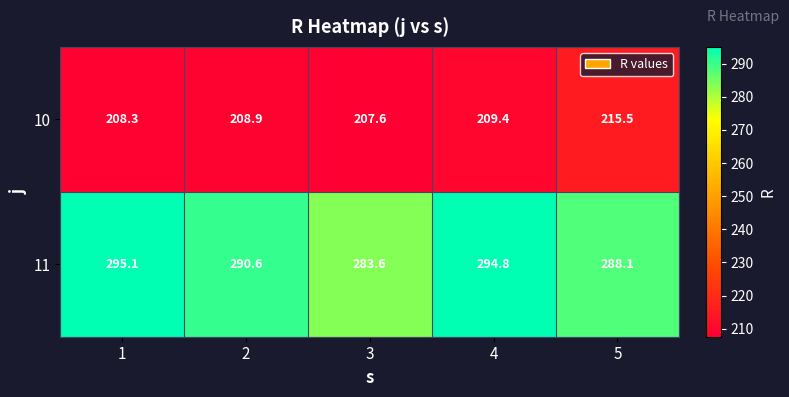

Which series changed the most between 1 and 2?

11